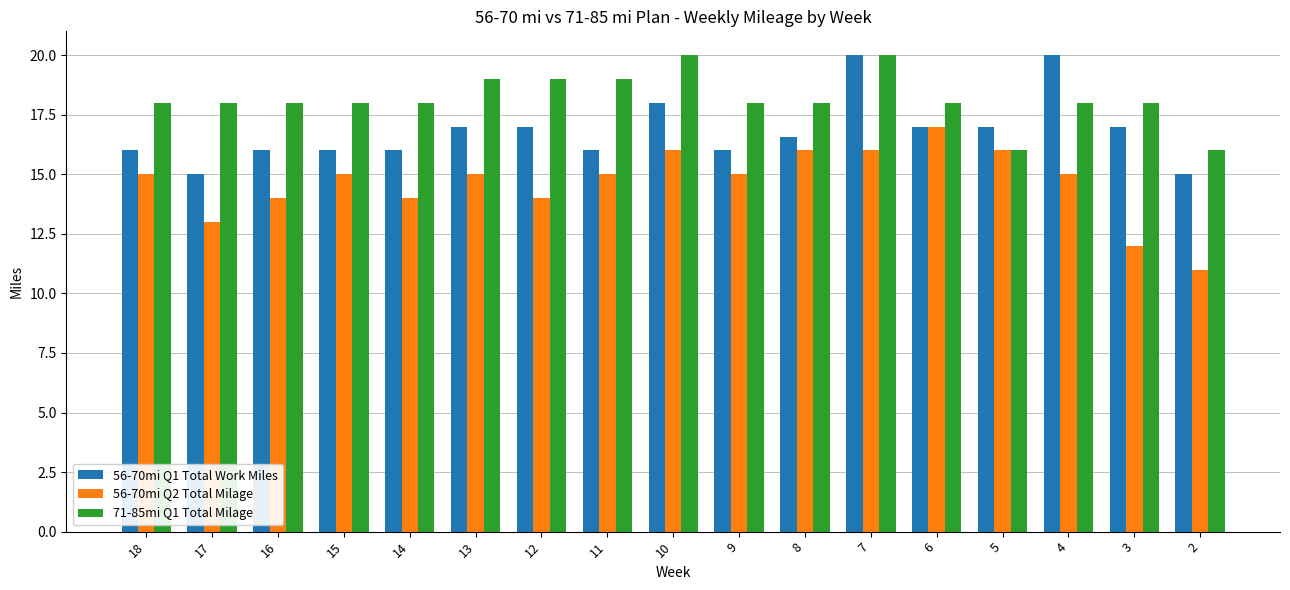

What is the spread (max minus min) of values at 18?

3.0